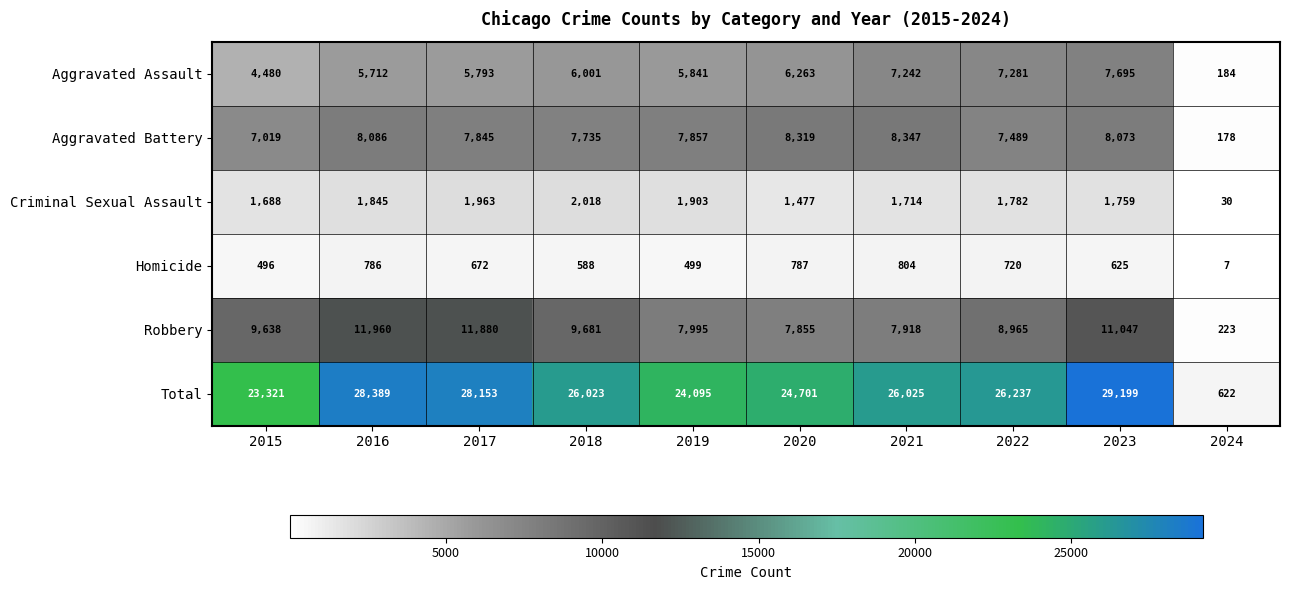

What is the sum of all Aggravated Assault values?

56492